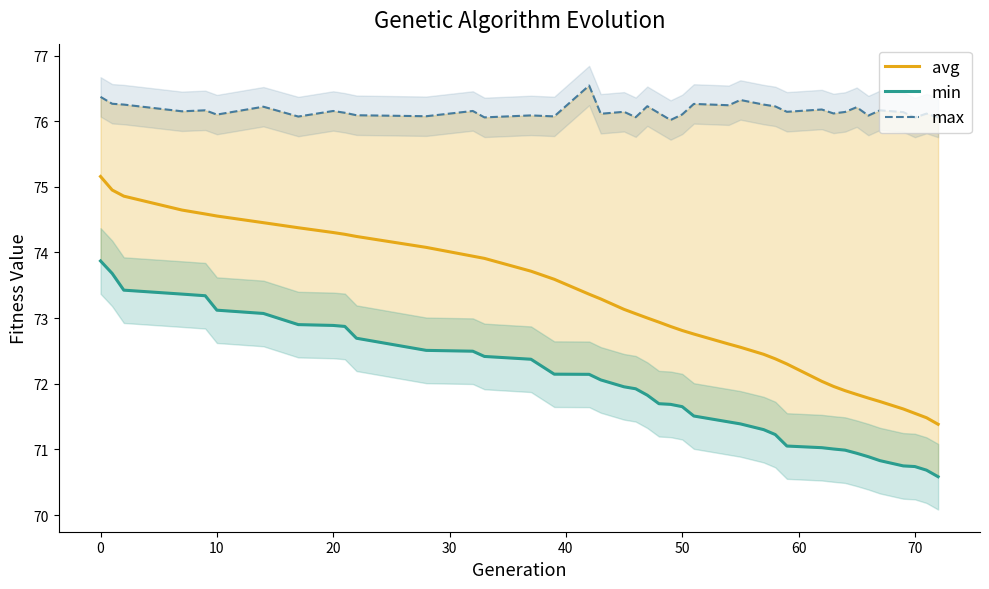

What is the minimum value for avg?

71.4